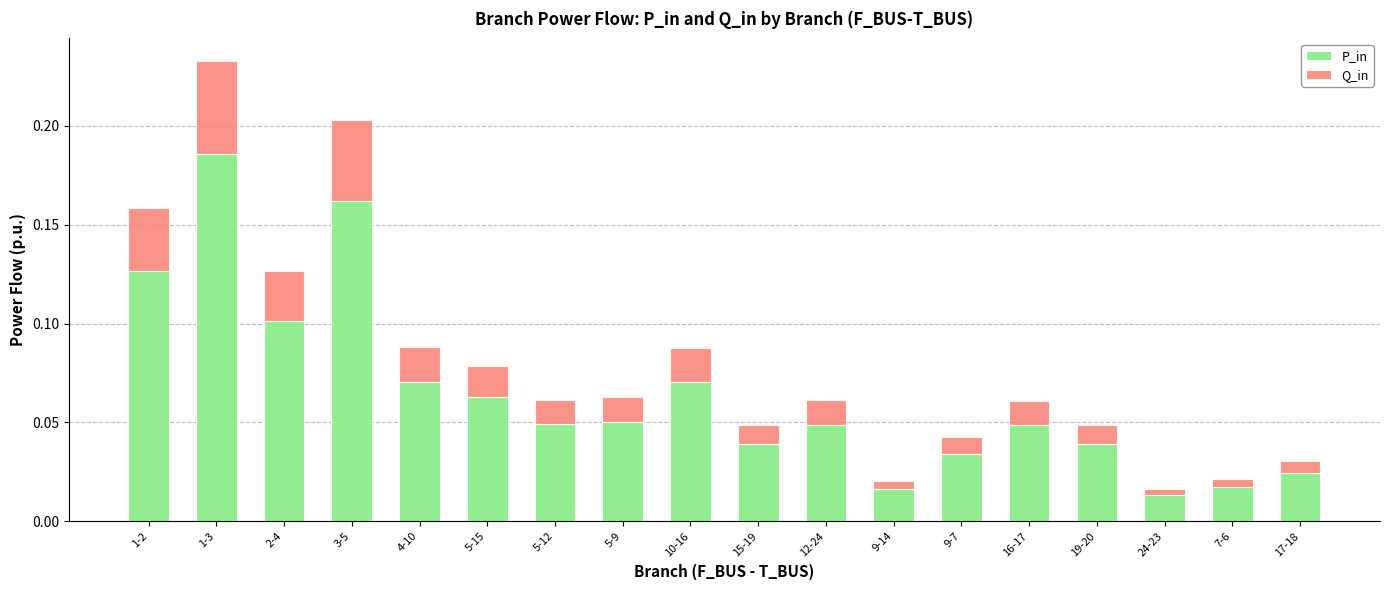

What is the label of the 1st bar from the right?

17-18